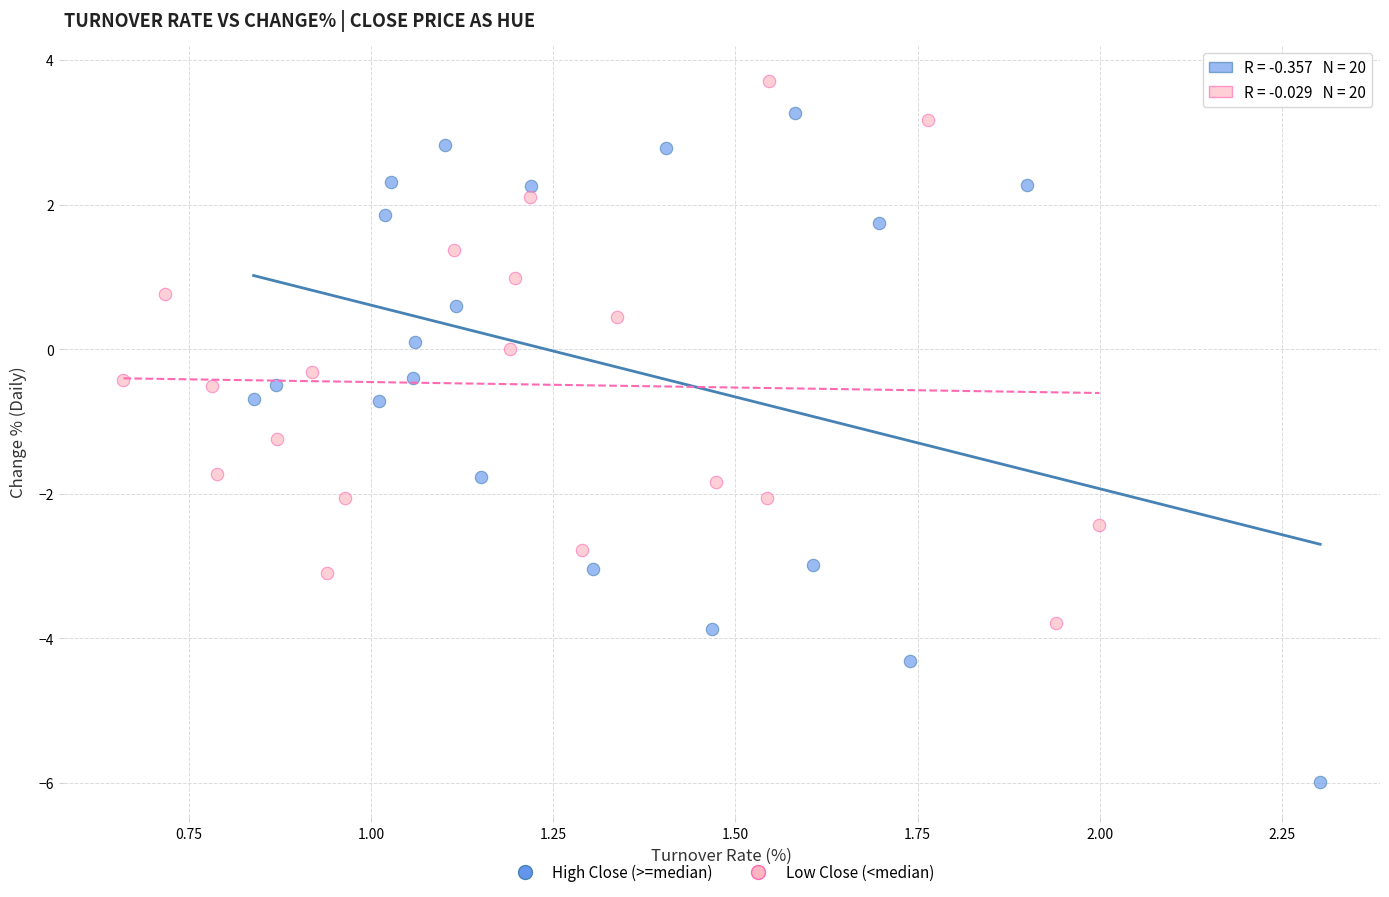

Which series reaches the maximum Y coordinate?

Low Close (<median)